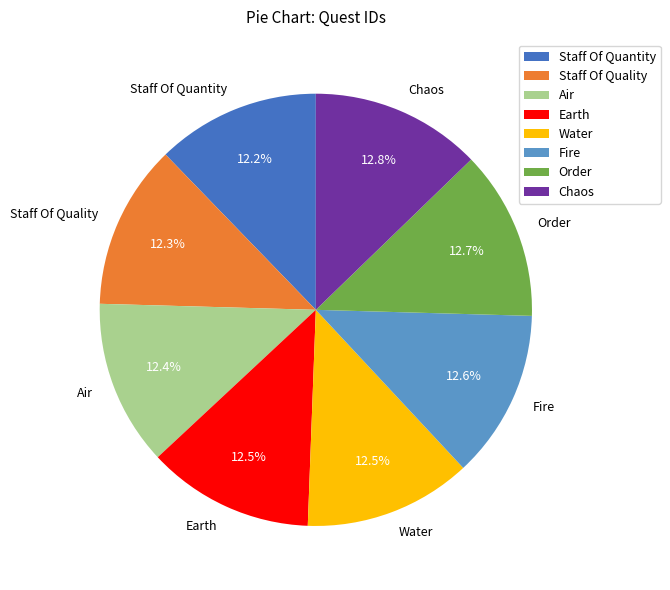

Approximately how many times larger is the value at Fire compared to Staff Of Quality?

1.0